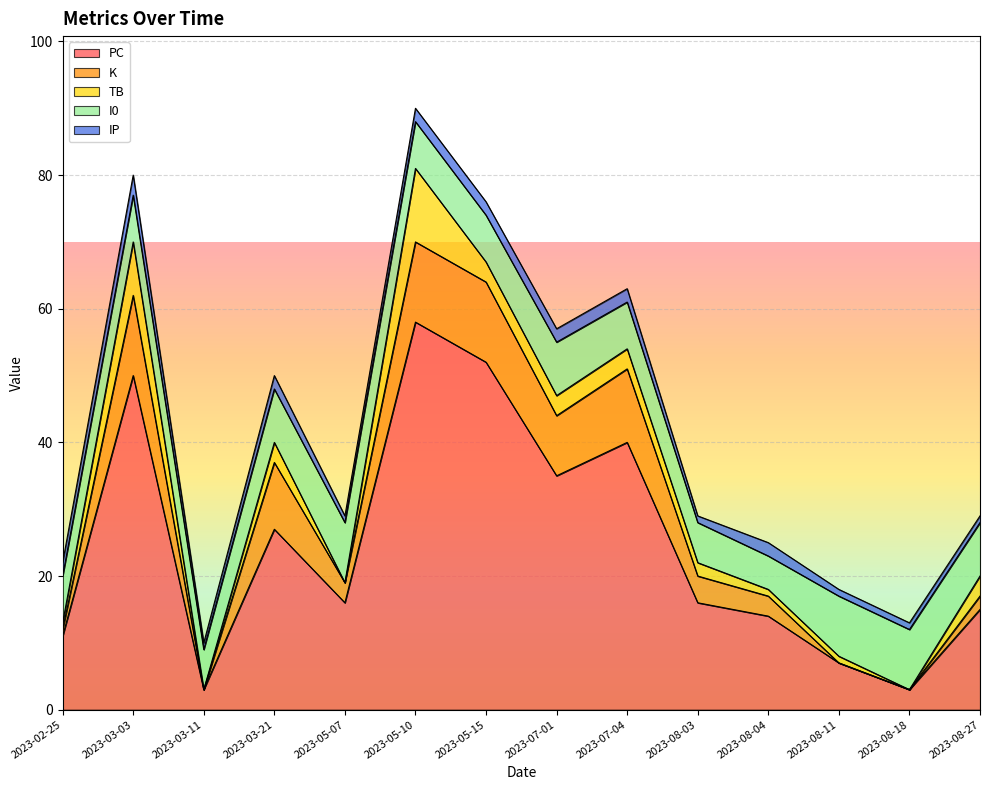

What is the value of the K point at the 4th from the left?

10